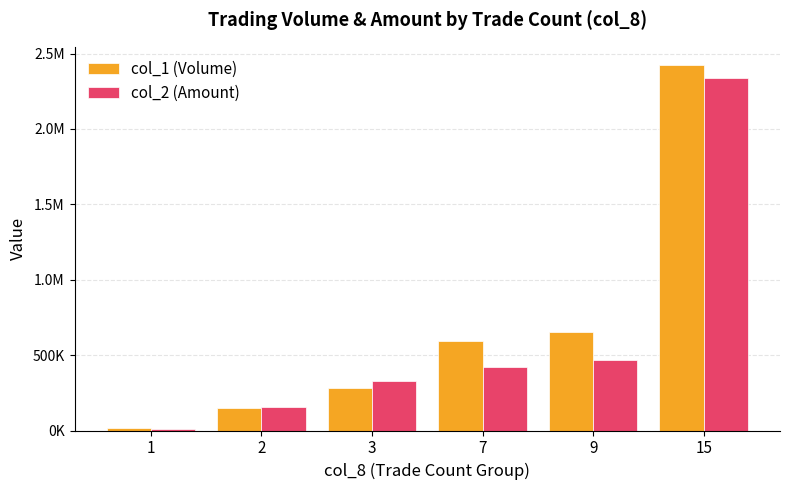

Between 9 and 2, which is larger?

9